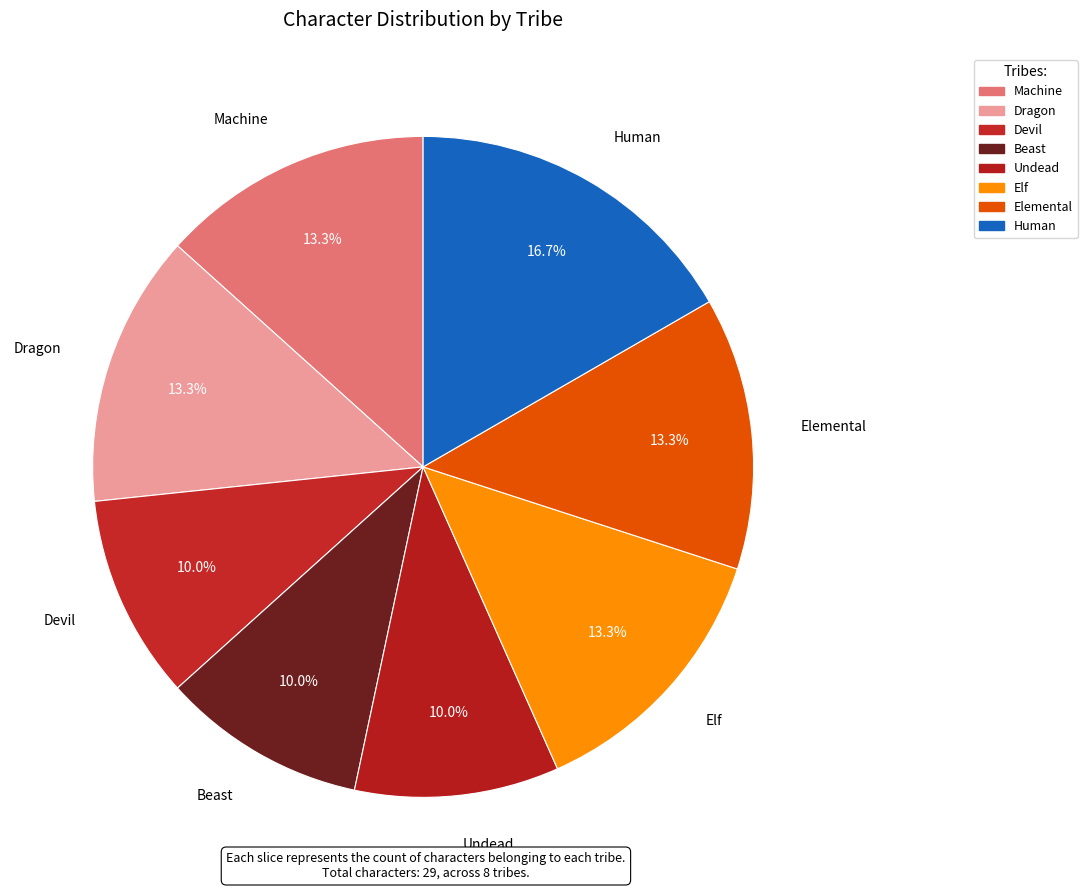

Count the number of slices in the pie.

8